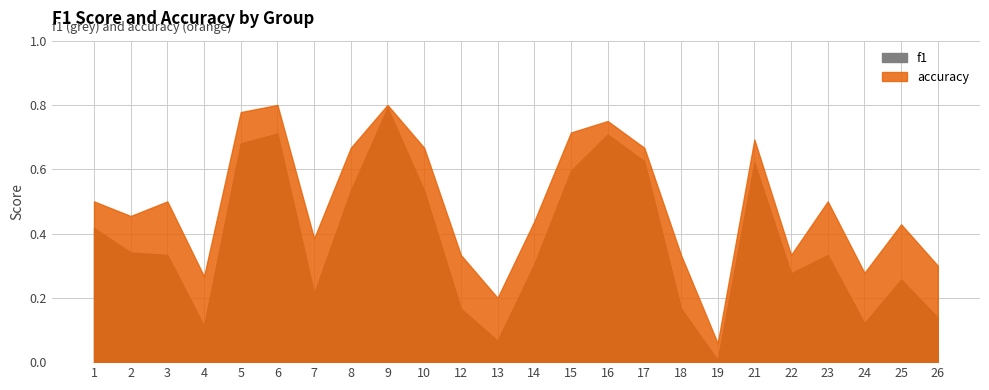

List the labels in order of f1 value, largest first.

9, 6, 16, 5, 17, 21, 15, 8, 10, 1, 2, 3, 23, 14, 22, 25, 7, 12, 18, 26, 24, 4, 13, 19